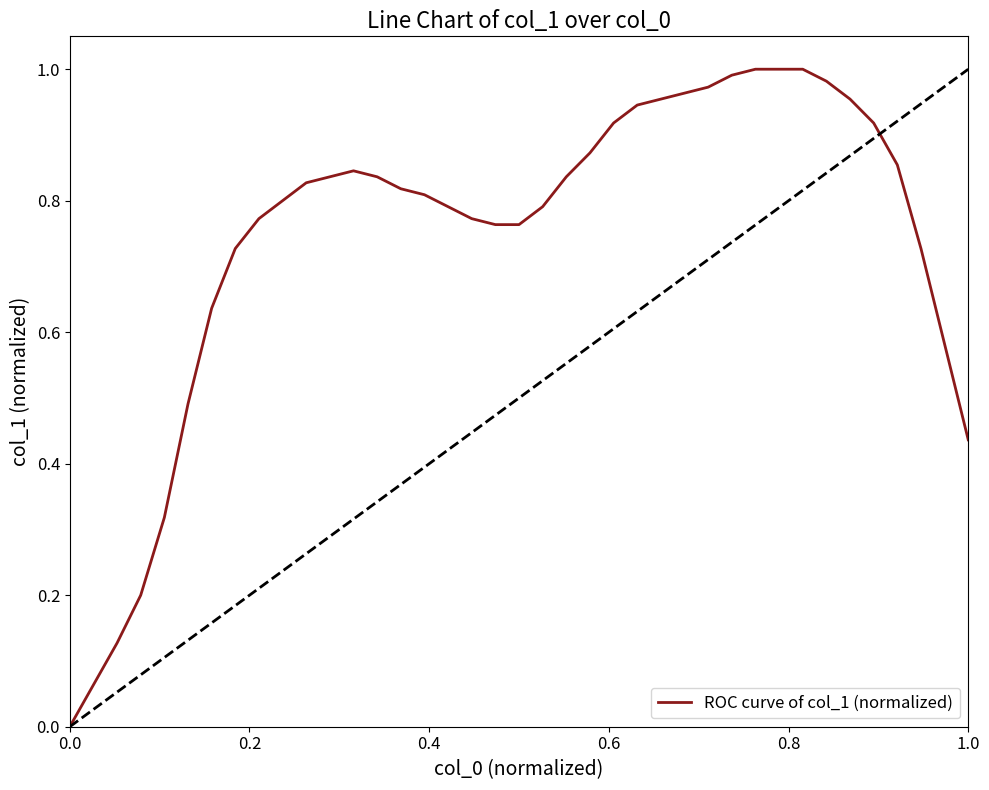

How many lines are shown in the chart?

1